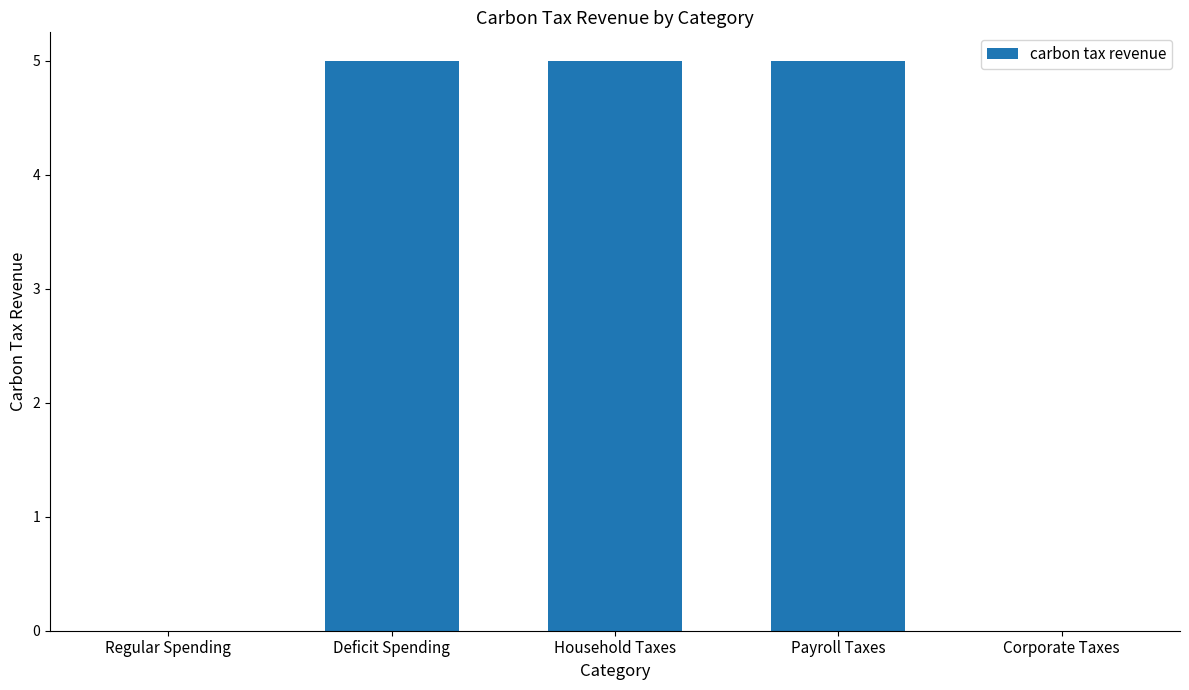

Between Regular Spending and Deficit Spending, which is larger?

Deficit Spending